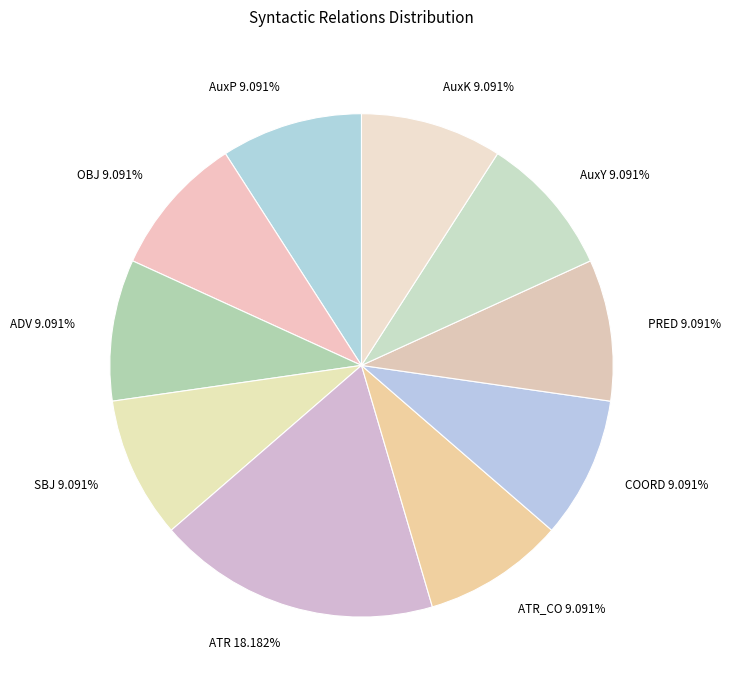

Is there any slice that represents more than half of the pie?

No